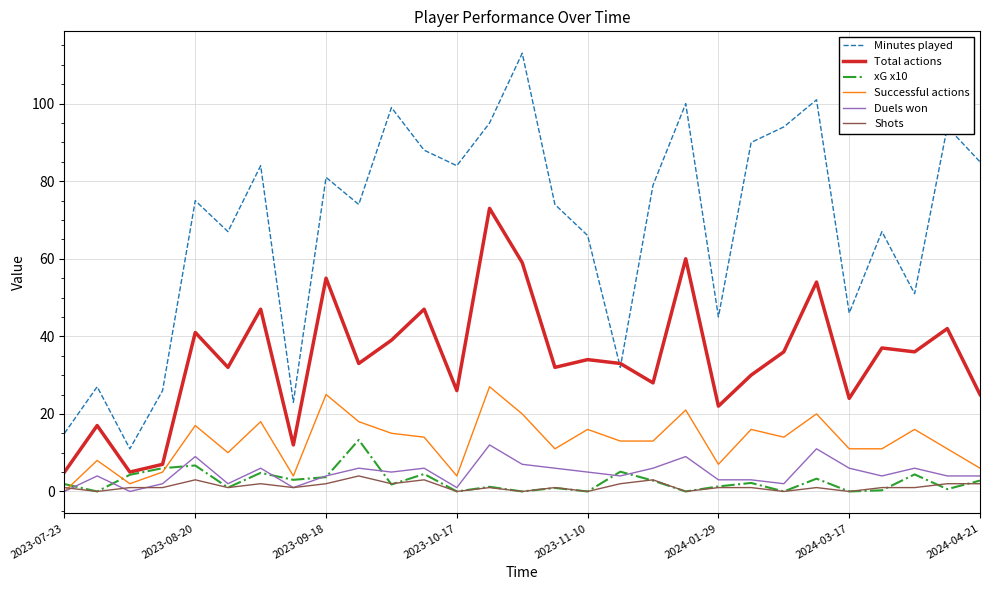

Which series has the largest total across all categories?

Minutes played